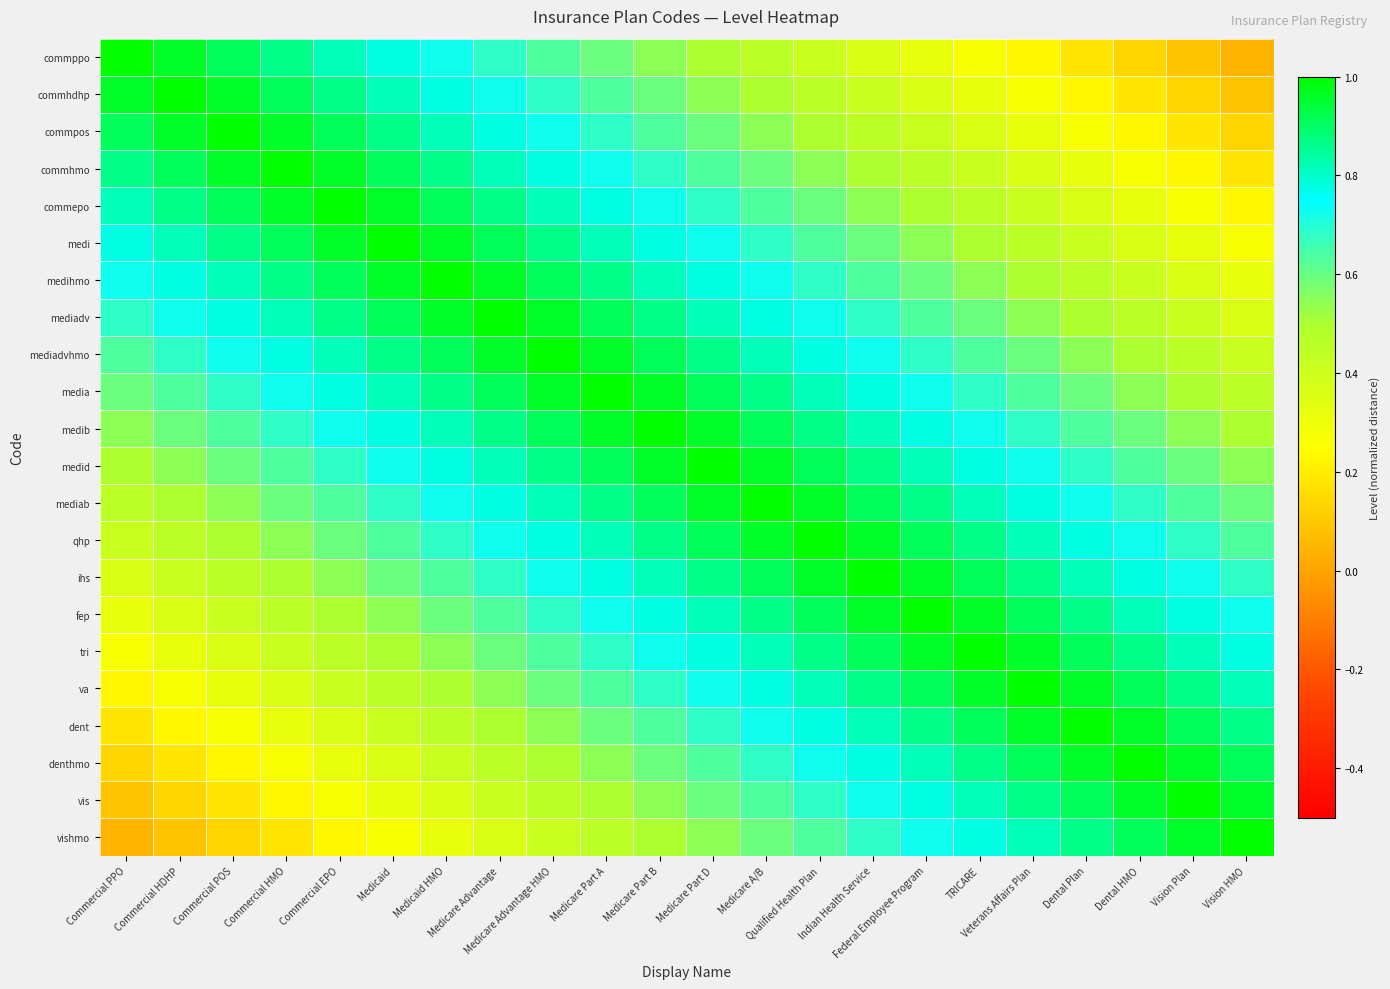

Reading left to right, list all the values displayed in this chart.

commppo: Commercial PPO=1.0	Commercial HDHP=1.0	Commercial POS=0.9	Commercial HMO=0.9	Commercial EPO=0.8	Medicaid=0.8	Medicaid HMO=0.7	Medicare Advantage=0.7	Medicare Advantage HMO=0.6	Medicare Part A=0.6	Medicare Part B=0.5	Medicare Part D=0.5	Medicare A/B=0.5	Qualified Health Plan=0.4	Indian Health Service=0.4	Federal Employee Program=0.3	TRICARE=0.3	Veterans Affairs Plan=0.2	Dental Plan=0.2	Dental HMO=0.1	Vision Plan=0.1	Vision HMO=0.0
commhdhp: Commercial PPO=1.0	Commercial HDHP=1.0	Commercial POS=1.0	Commercial HMO=0.9	Commercial EPO=0.9	Medicaid=0.8	Medicaid HMO=0.8	Medicare Advantage=0.7	Medicare Advantage HMO=0.7	Medicare Part A=0.6	Medicare Part B=0.6	Medicare Part D=0.5	Medicare A/B=0.5	Qualified Health Plan=0.5	Indian Health Service=0.4	Federal Employee Program=0.4	TRICARE=0.3	Veterans Affairs Plan=0.3	Dental Plan=0.2	Dental HMO=0.2	Vision Plan=0.1	Vision HMO=0.1
commpos: Commercial PPO=0.9	Commercial HDHP=1.0	Commercial POS=1.0	Commercial HMO=1.0	Commercial EPO=0.9	Medicaid=0.9	Medicaid HMO=0.8	Medicare Advantage=0.8	Medicare Advantage HMO=0.7	Medicare Part A=0.7	Medicare Part B=0.6	Medicare Part D=0.6	Medicare A/B=0.5	Qualified Health Plan=0.5	Indian Health Service=0.5	Federal Employee Program=0.4	TRICARE=0.4	Veterans Affairs Plan=0.3	Dental Plan=0.3	Dental HMO=0.2	Vision Plan=0.2	Vision HMO=0.1
commhmo: Commercial PPO=0.9	Commercial HDHP=0.9	Commercial POS=1.0	Commercial HMO=1.0	Commercial EPO=1.0	Medicaid=0.9	Medicaid HMO=0.9	Medicare Advantage=0.8	Medicare Advantage HMO=0.8	Medicare Part A=0.7	Medicare Part B=0.7	Medicare Part D=0.6	Medicare A/B=0.6	Qualified Health Plan=0.5	Indian Health Service=0.5	Federal Employee Program=0.5	TRICARE=0.4	Veterans Affairs Plan=0.4	Dental Plan=0.3	Dental HMO=0.3	Vision Plan=0.2	Vision HMO=0.2
commepo: Commercial PPO=0.8	Commercial HDHP=0.9	Commercial POS=0.9	Commercial HMO=1.0	Commercial EPO=1.0	Medicaid=1.0	Medicaid HMO=0.9	Medicare Advantage=0.9	Medicare Advantage HMO=0.8	Medicare Part A=0.8	Medicare Part B=0.7	Medicare Part D=0.7	Medicare A/B=0.6	Qualified Health Plan=0.6	Indian Health Service=0.5	Federal Employee Program=0.5	TRICARE=0.5	Veterans Affairs Plan=0.4	Dental Plan=0.4	Dental HMO=0.3	Vision Plan=0.3	Vision HMO=0.2
medi: Commercial PPO=0.8	Commercial HDHP=0.8	Commercial POS=0.9	Commercial HMO=0.9	Commercial EPO=1.0	Medicaid=1.0	Medicaid HMO=1.0	Medicare Advantage=0.9	Medicare Advantage HMO=0.9	Medicare Part A=0.8	Medicare Part B=0.8	Medicare Part D=0.7	Medicare A/B=0.7	Qualified Health Plan=0.6	Indian Health Service=0.6	Federal Employee Program=0.5	TRICARE=0.5	Veterans Affairs Plan=0.5	Dental Plan=0.4	Dental HMO=0.4	Vision Plan=0.3	Vision HMO=0.3
medihmo: Commercial PPO=0.7	Commercial HDHP=0.8	Commercial POS=0.8	Commercial HMO=0.9	Commercial EPO=0.9	Medicaid=1.0	Medicaid HMO=1.0	Medicare Advantage=1.0	Medicare Advantage HMO=0.9	Medicare Part A=0.9	Medicare Part B=0.8	Medicare Part D=0.8	Medicare A/B=0.7	Qualified Health Plan=0.7	Indian Health Service=0.6	Federal Employee Program=0.6	TRICARE=0.5	Veterans Affairs Plan=0.5	Dental Plan=0.5	Dental HMO=0.4	Vision Plan=0.4	Vision HMO=0.3
mediadv: Commercial PPO=0.7	Commercial HDHP=0.7	Commercial POS=0.8	Commercial HMO=0.8	Commercial EPO=0.9	Medicaid=0.9	Medicaid HMO=1.0	Medicare Advantage=1.0	Medicare Advantage HMO=1.0	Medicare Part A=0.9	Medicare Part B=0.9	Medicare Part D=0.8	Medicare A/B=0.8	Qualified Health Plan=0.7	Indian Health Service=0.7	Federal Employee Program=0.6	TRICARE=0.6	Veterans Affairs Plan=0.5	Dental Plan=0.5	Dental HMO=0.5	Vision Plan=0.4	Vision HMO=0.4
mediadvhmo: Commercial PPO=0.6	Commercial HDHP=0.7	Commercial POS=0.7	Commercial HMO=0.8	Commercial EPO=0.8	Medicaid=0.9	Medicaid HMO=0.9	Medicare Advantage=1.0	Medicare Advantage HMO=1.0	Medicare Part A=1.0	Medicare Part B=0.9	Medicare Part D=0.9	Medicare A/B=0.8	Qualified Health Plan=0.8	Indian Health Service=0.7	Federal Employee Program=0.7	TRICARE=0.6	Veterans Affairs Plan=0.6	Dental Plan=0.5	Dental HMO=0.5	Vision Plan=0.5	Vision HMO=0.4
media: Commercial PPO=0.6	Commercial HDHP=0.6	Commercial POS=0.7	Commercial HMO=0.7	Commercial EPO=0.8	Medicaid=0.8	Medicaid HMO=0.9	Medicare Advantage=0.9	Medicare Advantage HMO=1.0	Medicare Part A=1.0	Medicare Part B=1.0	Medicare Part D=0.9	Medicare A/B=0.9	Qualified Health Plan=0.8	Indian Health Service=0.8	Federal Employee Program=0.7	TRICARE=0.7	Veterans Affairs Plan=0.6	Dental Plan=0.6	Dental HMO=0.5	Vision Plan=0.5	Vision HMO=0.5
medib: Commercial PPO=0.5	Commercial HDHP=0.6	Commercial POS=0.6	Commercial HMO=0.7	Commercial EPO=0.7	Medicaid=0.8	Medicaid HMO=0.8	Medicare Advantage=0.9	Medicare Advantage HMO=0.9	Medicare Part A=1.0	Medicare Part B=1.0	Medicare Part D=1.0	Medicare A/B=0.9	Qualified Health Plan=0.9	Indian Health Service=0.8	Federal Employee Program=0.8	TRICARE=0.7	Veterans Affairs Plan=0.7	Dental Plan=0.6	Dental HMO=0.6	Vision Plan=0.5	Vision HMO=0.5
medid: Commercial PPO=0.5	Commercial HDHP=0.5	Commercial POS=0.6	Commercial HMO=0.6	Commercial EPO=0.7	Medicaid=0.7	Medicaid HMO=0.8	Medicare Advantage=0.8	Medicare Advantage HMO=0.9	Medicare Part A=0.9	Medicare Part B=1.0	Medicare Part D=1.0	Medicare A/B=1.0	Qualified Health Plan=0.9	Indian Health Service=0.9	Federal Employee Program=0.8	TRICARE=0.8	Veterans Affairs Plan=0.7	Dental Plan=0.7	Dental HMO=0.6	Vision Plan=0.6	Vision HMO=0.5
mediab: Commercial PPO=0.5	Commercial HDHP=0.5	Commercial POS=0.5	Commercial HMO=0.6	Commercial EPO=0.6	Medicaid=0.7	Medicaid HMO=0.7	Medicare Advantage=0.8	Medicare Advantage HMO=0.8	Medicare Part A=0.9	Medicare Part B=0.9	Medicare Part D=1.0	Medicare A/B=1.0	Qualified Health Plan=1.0	Indian Health Service=0.9	Federal Employee Program=0.9	TRICARE=0.8	Veterans Affairs Plan=0.8	Dental Plan=0.7	Dental HMO=0.7	Vision Plan=0.6	Vision HMO=0.6
qhp: Commercial PPO=0.4	Commercial HDHP=0.5	Commercial POS=0.5	Commercial HMO=0.5	Commercial EPO=0.6	Medicaid=0.6	Medicaid HMO=0.7	Medicare Advantage=0.7	Medicare Advantage HMO=0.8	Medicare Part A=0.8	Medicare Part B=0.9	Medicare Part D=0.9	Medicare A/B=1.0	Qualified Health Plan=1.0	Indian Health Service=1.0	Federal Employee Program=0.9	TRICARE=0.9	Veterans Affairs Plan=0.8	Dental Plan=0.8	Dental HMO=0.7	Vision Plan=0.7	Vision HMO=0.6
ihs: Commercial PPO=0.4	Commercial HDHP=0.4	Commercial POS=0.5	Commercial HMO=0.5	Commercial EPO=0.5	Medicaid=0.6	Medicaid HMO=0.6	Medicare Advantage=0.7	Medicare Advantage HMO=0.7	Medicare Part A=0.8	Medicare Part B=0.8	Medicare Part D=0.9	Medicare A/B=0.9	Qualified Health Plan=1.0	Indian Health Service=1.0	Federal Employee Program=1.0	TRICARE=0.9	Veterans Affairs Plan=0.9	Dental Plan=0.8	Dental HMO=0.8	Vision Plan=0.7	Vision HMO=0.7
fep: Commercial PPO=0.3	Commercial HDHP=0.4	Commercial POS=0.4	Commercial HMO=0.5	Commercial EPO=0.5	Medicaid=0.5	Medicaid HMO=0.6	Medicare Advantage=0.6	Medicare Advantage HMO=0.7	Medicare Part A=0.7	Medicare Part B=0.8	Medicare Part D=0.8	Medicare A/B=0.9	Qualified Health Plan=0.9	Indian Health Service=1.0	Federal Employee Program=1.0	TRICARE=1.0	Veterans Affairs Plan=0.9	Dental Plan=0.9	Dental HMO=0.8	Vision Plan=0.8	Vision HMO=0.7
tri: Commercial PPO=0.3	Commercial HDHP=0.3	Commercial POS=0.4	Commercial HMO=0.4	Commercial EPO=0.5	Medicaid=0.5	Medicaid HMO=0.5	Medicare Advantage=0.6	Medicare Advantage HMO=0.6	Medicare Part A=0.7	Medicare Part B=0.7	Medicare Part D=0.8	Medicare A/B=0.8	Qualified Health Plan=0.9	Indian Health Service=0.9	Federal Employee Program=1.0	TRICARE=1.0	Veterans Affairs Plan=1.0	Dental Plan=0.9	Dental HMO=0.9	Vision Plan=0.8	Vision HMO=0.8
va: Commercial PPO=0.2	Commercial HDHP=0.3	Commercial POS=0.3	Commercial HMO=0.4	Commercial EPO=0.4	Medicaid=0.5	Medicaid HMO=0.5	Medicare Advantage=0.5	Medicare Advantage HMO=0.6	Medicare Part A=0.6	Medicare Part B=0.7	Medicare Part D=0.7	Medicare A/B=0.8	Qualified Health Plan=0.8	Indian Health Service=0.9	Federal Employee Program=0.9	TRICARE=1.0	Veterans Affairs Plan=1.0	Dental Plan=1.0	Dental HMO=0.9	Vision Plan=0.9	Vision HMO=0.8
dent: Commercial PPO=0.2	Commercial HDHP=0.2	Commercial POS=0.3	Commercial HMO=0.3	Commercial EPO=0.4	Medicaid=0.4	Medicaid HMO=0.5	Medicare Advantage=0.5	Medicare Advantage HMO=0.5	Medicare Part A=0.6	Medicare Part B=0.6	Medicare Part D=0.7	Medicare A/B=0.7	Qualified Health Plan=0.8	Indian Health Service=0.8	Federal Employee Program=0.9	TRICARE=0.9	Veterans Affairs Plan=1.0	Dental Plan=1.0	Dental HMO=1.0	Vision Plan=0.9	Vision HMO=0.9
denthmo: Commercial PPO=0.1	Commercial HDHP=0.2	Commercial POS=0.2	Commercial HMO=0.3	Commercial EPO=0.3	Medicaid=0.4	Medicaid HMO=0.4	Medicare Advantage=0.5	Medicare Advantage HMO=0.5	Medicare Part A=0.5	Medicare Part B=0.6	Medicare Part D=0.6	Medicare A/B=0.7	Qualified Health Plan=0.7	Indian Health Service=0.8	Federal Employee Program=0.8	TRICARE=0.9	Veterans Affairs Plan=0.9	Dental Plan=1.0	Dental HMO=1.0	Vision Plan=1.0	Vision HMO=0.9
vis: Commercial PPO=0.1	Commercial HDHP=0.1	Commercial POS=0.2	Commercial HMO=0.2	Commercial EPO=0.3	Medicaid=0.3	Medicaid HMO=0.4	Medicare Advantage=0.4	Medicare Advantage HMO=0.5	Medicare Part A=0.5	Medicare Part B=0.5	Medicare Part D=0.6	Medicare A/B=0.6	Qualified Health Plan=0.7	Indian Health Service=0.7	Federal Employee Program=0.8	TRICARE=0.8	Veterans Affairs Plan=0.9	Dental Plan=0.9	Dental HMO=1.0	Vision Plan=1.0	Vision HMO=1.0
vishmo: Commercial PPO=0.0	Commercial HDHP=0.1	Commercial POS=0.1	Commercial HMO=0.2	Commercial EPO=0.2	Medicaid=0.3	Medicaid HMO=0.3	Medicare Advantage=0.4	Medicare Advantage HMO=0.4	Medicare Part A=0.5	Medicare Part B=0.5	Medicare Part D=0.5	Medicare A/B=0.6	Qualified Health Plan=0.6	Indian Health Service=0.7	Federal Employee Program=0.7	TRICARE=0.8	Veterans Affairs Plan=0.8	Dental Plan=0.9	Dental HMO=0.9	Vision Plan=1.0	Vision HMO=1.0